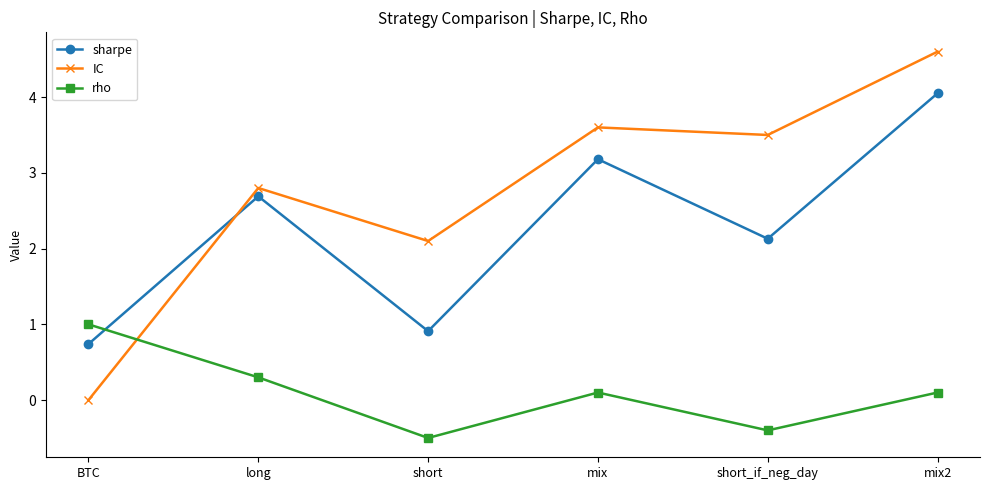

Which series ends up on top after the final intersection of sharpe and rho?

sharpe